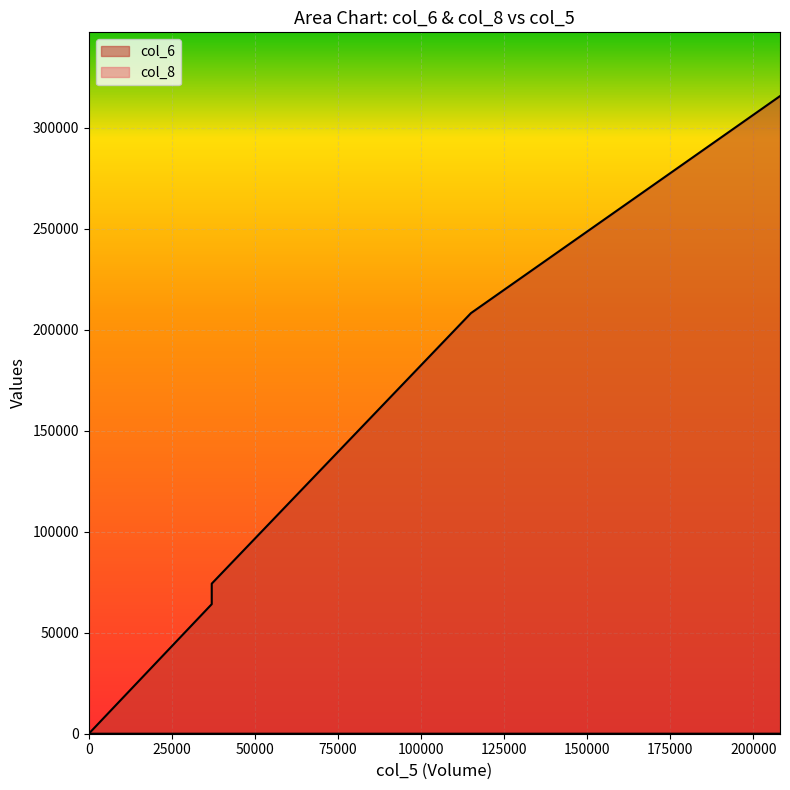

How many values in the col_6 series exceed 64140?

3